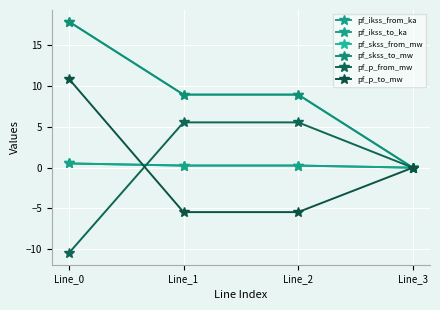

Is this an area chart (filled region under the line)?

No